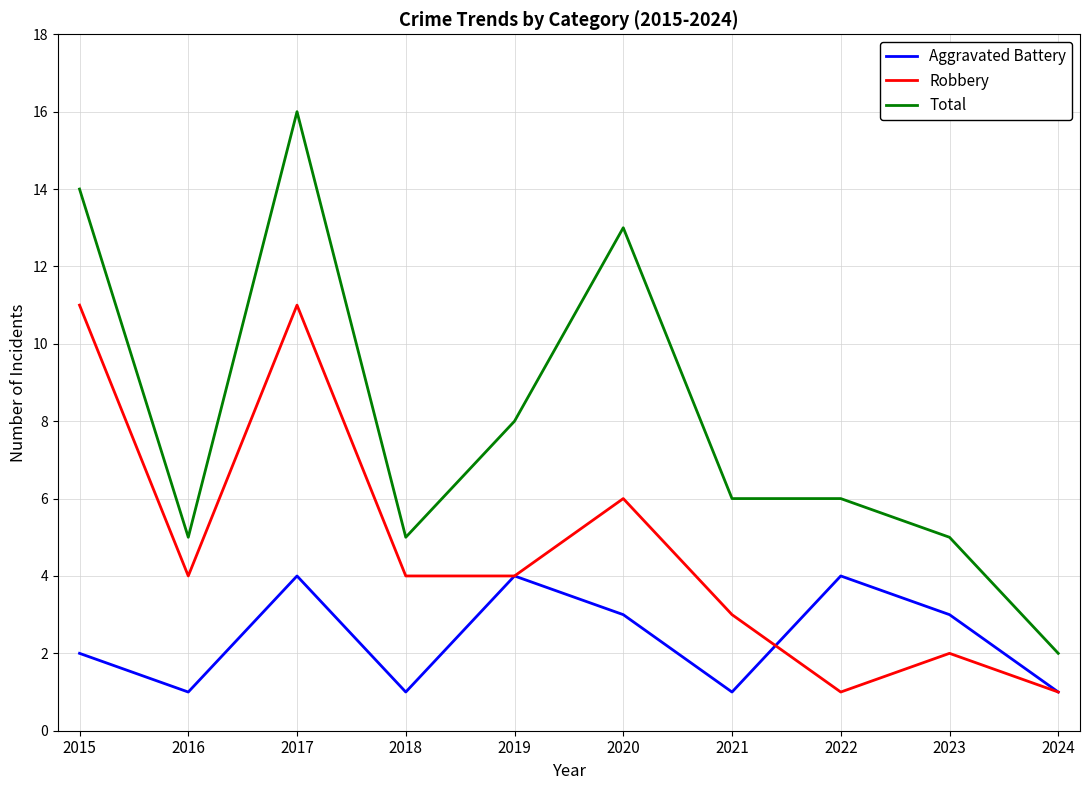

Reading left to right, transcribe all the data shown in this chart.

Aggravated Battery: 2	1	4	1	4	3	1	4	3	1
Robbery: 11	4	11	4	4	6	3	1	2	1
Total: 14	5	16	5	8	13	6	6	5	2